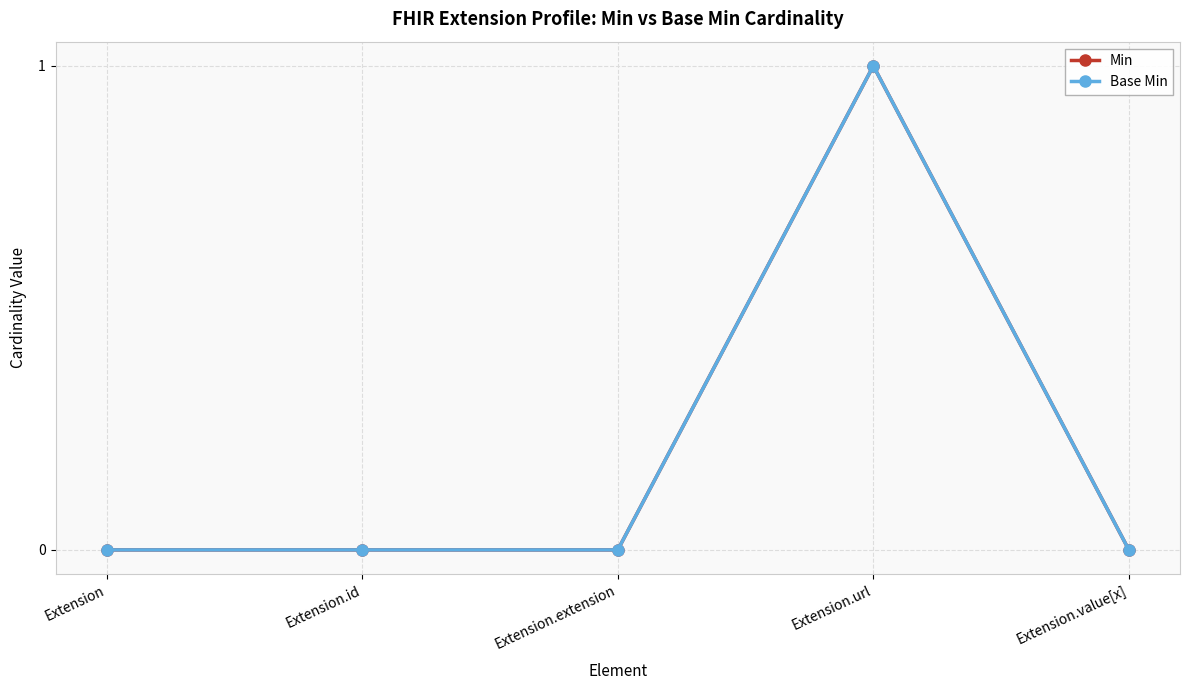

True or false: Base Min and Min cross at least once.

False